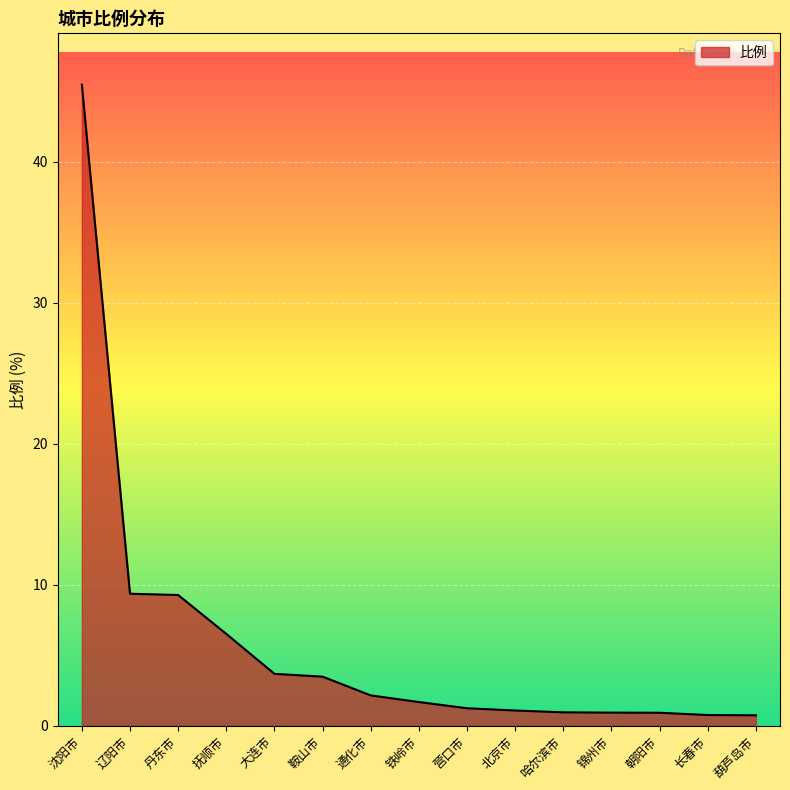

The value at 辽阳市 is 16.5. True or false?

False